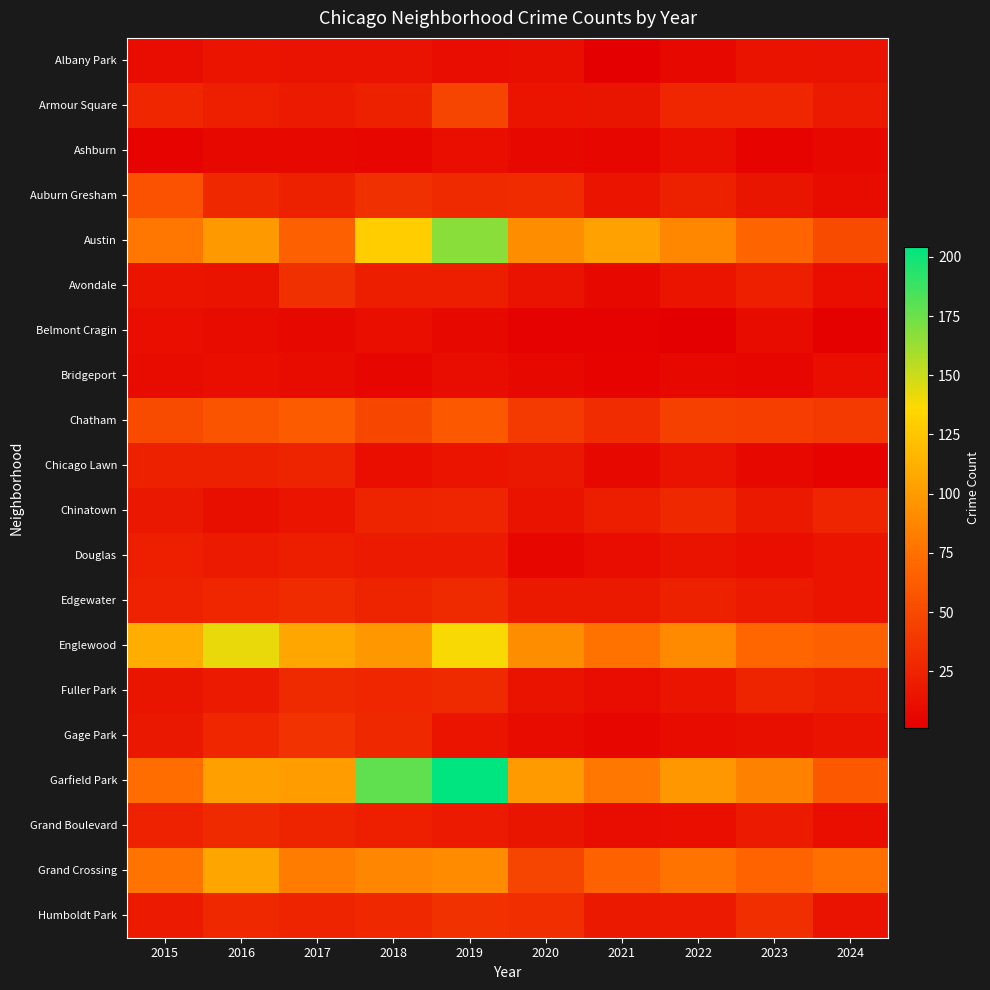

Reading left to right, list all the values displayed in this chart.

Albany Park: 2015=10	2016=15	2017=13	2018=13	2019=10	2020=12	2021=1	2022=8	2023=14	2024=13
Armour Square: 2015=27	2016=22	2017=20	2018=23	2019=47	2020=15	2021=16	2022=27	2023=27	2024=19
Ashburn: 2015=4	2016=7	2017=8	2018=6	2019=11	2020=8	2021=5	2022=11	2023=4	2024=8
Auburn Gresham: 2015=56	2016=28	2017=23	2018=33	2019=29	2020=30	2021=15	2022=23	2023=16	2024=9
Austin: 2015=78	2016=99	2017=65	2018=130	2019=167	2020=92	2021=104	2022=89	2023=68	2024=51
Avondale: 2015=15	2016=14	2017=33	2018=21	2019=21	2020=13	2021=8	2022=15	2023=22	2024=11
Belmont Cragin: 2015=11	2016=9	2017=7	2018=11	2019=7	2020=3	2021=3	2022=1	2023=9	2024=2
Bridgeport: 2015=9	2016=11	2017=9	2018=5	2019=10	2020=8	2021=4	2022=7	2023=6	2024=11
Chatham: 2015=51	2016=57	2017=62	2018=48	2019=60	2020=40	2021=31	2022=44	2023=43	2024=40
Chicago Lawn: 2015=23	2016=23	2017=25	2018=11	2019=15	2020=17	2021=7	2022=13	2023=8	2024=4
Chinatown: 2015=17	2016=12	2017=15	2018=25	2019=26	2020=14	2021=21	2022=28	2023=18	2024=26
Douglas: 2015=22	2016=20	2017=21	2018=20	2019=19	2020=6	2021=10	2022=14	2023=11	2024=15
Edgewater: 2015=24	2016=27	2017=30	2018=25	2019=29	2020=18	2021=18	2022=23	2023=20	2024=15
Englewood: 2015=111	2016=142	2017=107	2018=98	2019=138	2020=92	2021=76	2022=90	2023=69	2024=65
Fuller Park: 2015=16	2016=19	2017=29	2018=27	2019=29	2020=14	2021=10	2022=15	2023=25	2024=21
Gage Park: 2015=17	2016=27	2017=35	2018=28	2019=15	2020=9	2021=5	2022=9	2023=12	2024=14
Garfield Park: 2015=73	2016=103	2017=101	2018=178	2019=204	2020=100	2021=79	2022=98	2023=85	2024=60
Grand Boulevard: 2015=24	2016=29	2017=25	2018=22	2019=19	2020=16	2021=10	2022=11	2023=20	2024=11
Grand Crossing: 2015=77	2016=106	2017=82	2018=88	2019=91	2020=47	2021=66	2022=77	2023=67	2024=74
Humboldt Park: 2015=20	2016=28	2017=25	2018=28	2019=34	2020=32	2021=18	2022=20	2023=32	2024=13